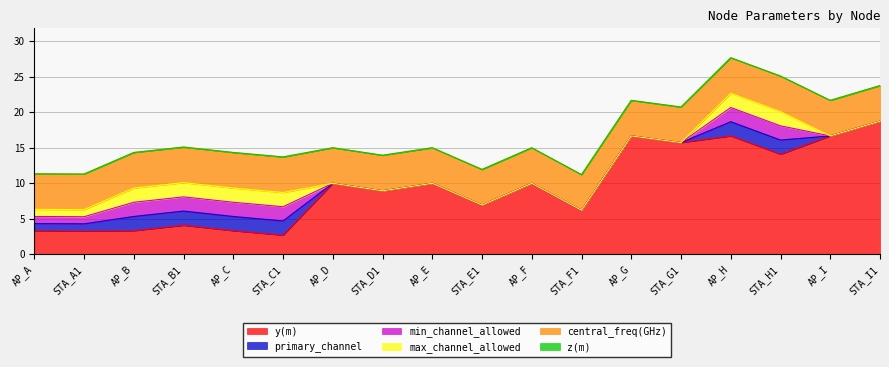

Reading right to left, what are all the values shown in this chart?

y(m): 18.7	16.7	14.1	16.7	15.7	16.7	6.2	10.0	6.9	10.0	8.9	10.0	2.7	3.3	4.1	3.3	3.3	3.3
primary_channel: 0.0	0.0	2.0	2.0	0.0	0.0	0.0	0.0	0.0	0.0	0.0	0.0	2.0	2.0	2.0	2.0	1.0	1.0
min_channel_allowed: 0.0	0.0	2.0	2.0	0.0	0.0	0.0	0.0	0.0	0.0	0.0	0.0	2.0	2.0	2.0	2.0	1.0	1.0
max_channel_allowed: 0.0	0.0	2.0	2.0	0.0	0.0	0.0	0.0	0.0	0.0	0.0	0.0	2.0	2.0	2.0	2.0	1.0	1.0
z(m): 0.0	0.0	0.0	0.0	0.0	0.0	0.0	0.0	0.0	0.0	0.0	0.0	0.0	0.0	0.0	0.0	0.0	0.0
central_freq(GHz): 5.0	5.0	5.0	5.0	5.0	5.0	5.0	5.0	5.0	5.0	5.0	5.0	5.0	5.0	5.0	5.0	5.0	5.0